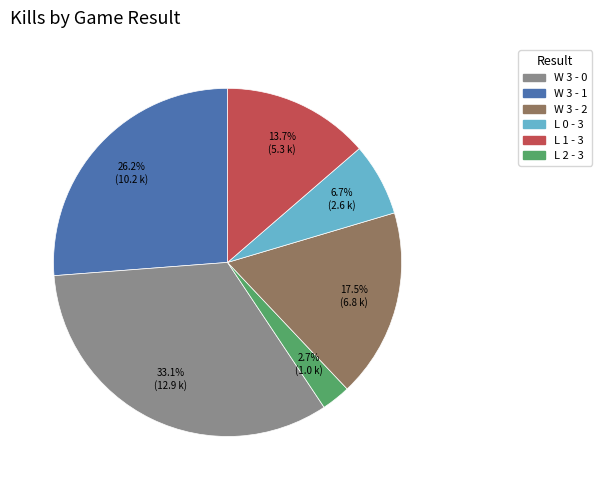

Is there a majority slice in this chart?

No